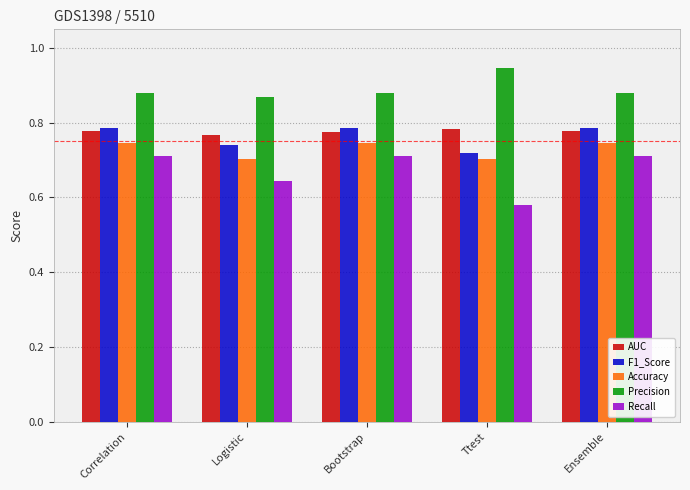

How many Recall values are between 0 and 1?

5